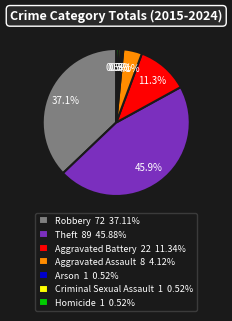

Does any single category account for the majority?

No